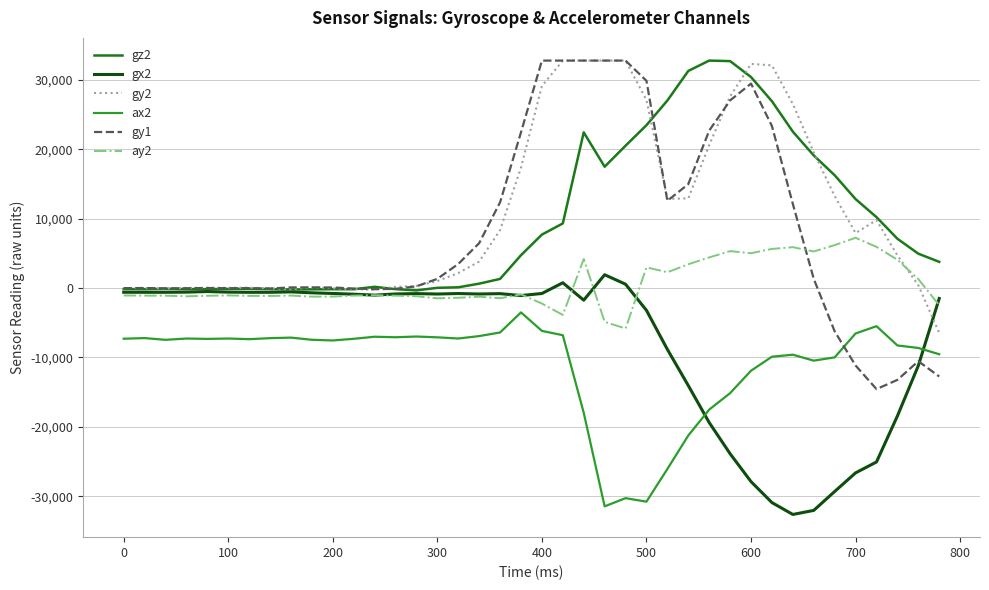

True or false: ay2 and ax2 cross at least once.

False